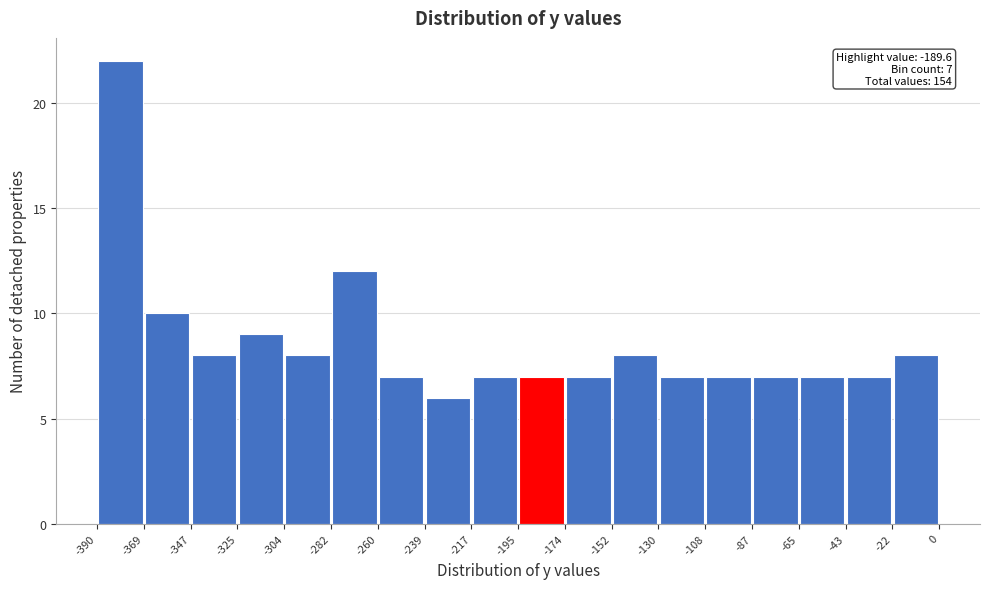

Which range on the x-axis has the tallest bar?

-390 to -369